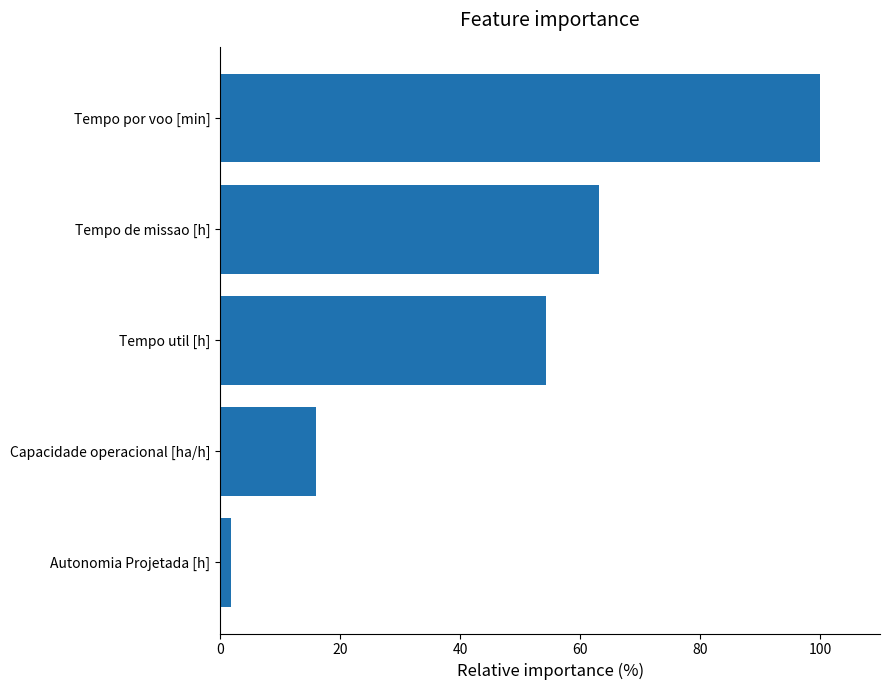

What is the change in value from Capacidade operacional [ha/h] to Tempo util [h]?

+38.2